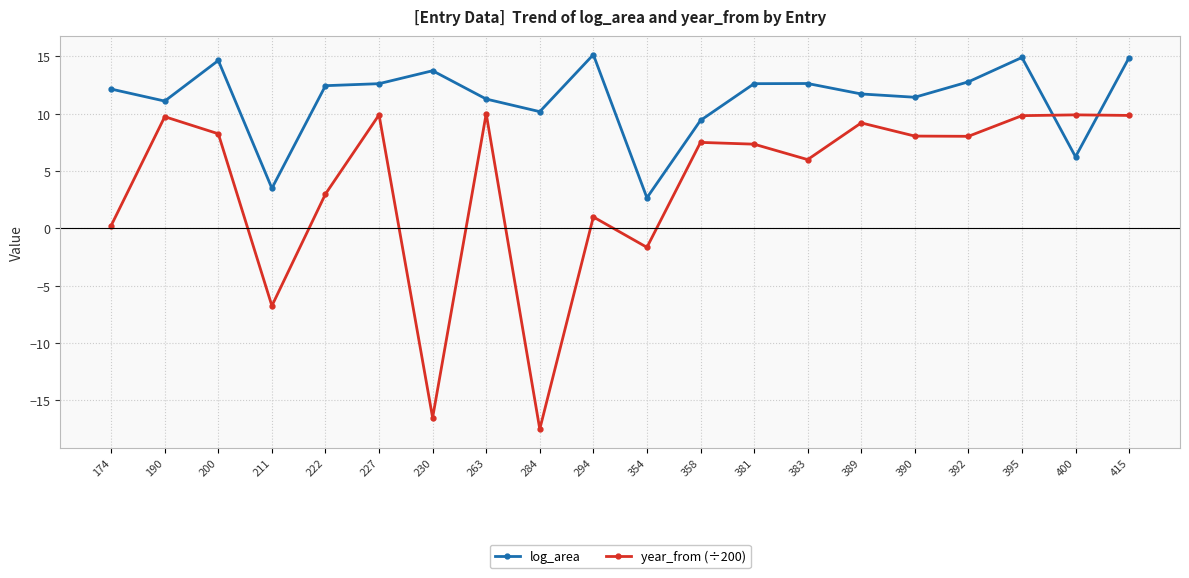

True or false: year_from (÷200) has more than 0 points higher than both neighbors.

True